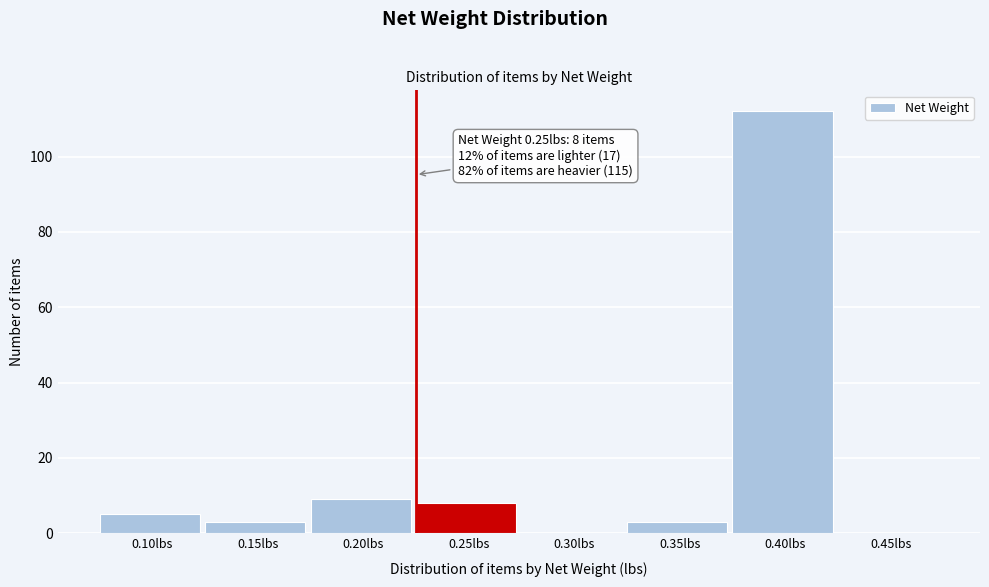

Reading left to right, list all the values displayed in this chart.

0.10lbs=5	0.15lbs=3	0.20lbs=9	0.25lbs=8	0.30lbs=0	0.35lbs=3	0.40lbs=112	0.45lbs=0